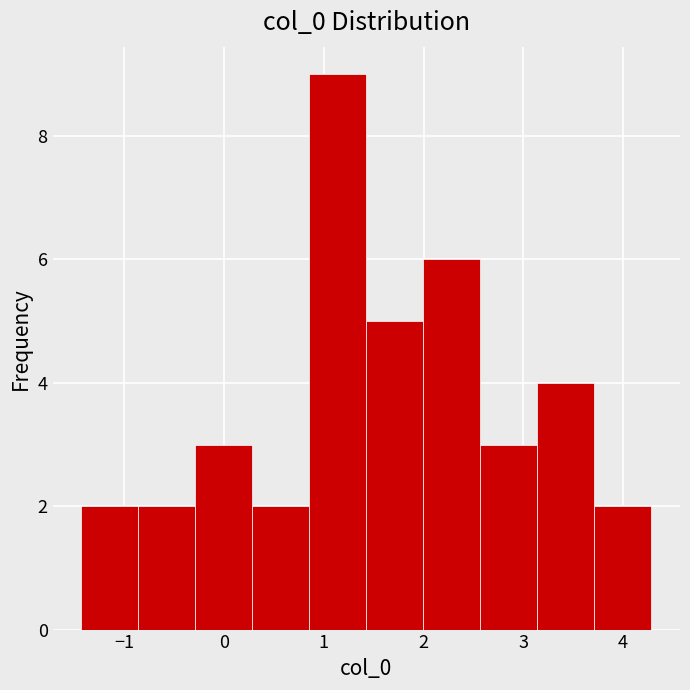

Reading left to right, transcribe this chart: for each bar, give the range it covers on the x-axis and its height. Neither the bar edges nor the heights are printed on the chart, so give them approximately, as read against the axes.

-1.4 to -0.9: 2
-0.9 to -0.3: 2
-0.3 to 0.3: 3
0.3 to 0.9: 2
0.9 to 1.4: 9
1.4 to 2.0: 5
2.0 to 2.6: 6
2.6 to 3.1: 3
3.1 to 3.7: 4
3.7 to 4.3: 2